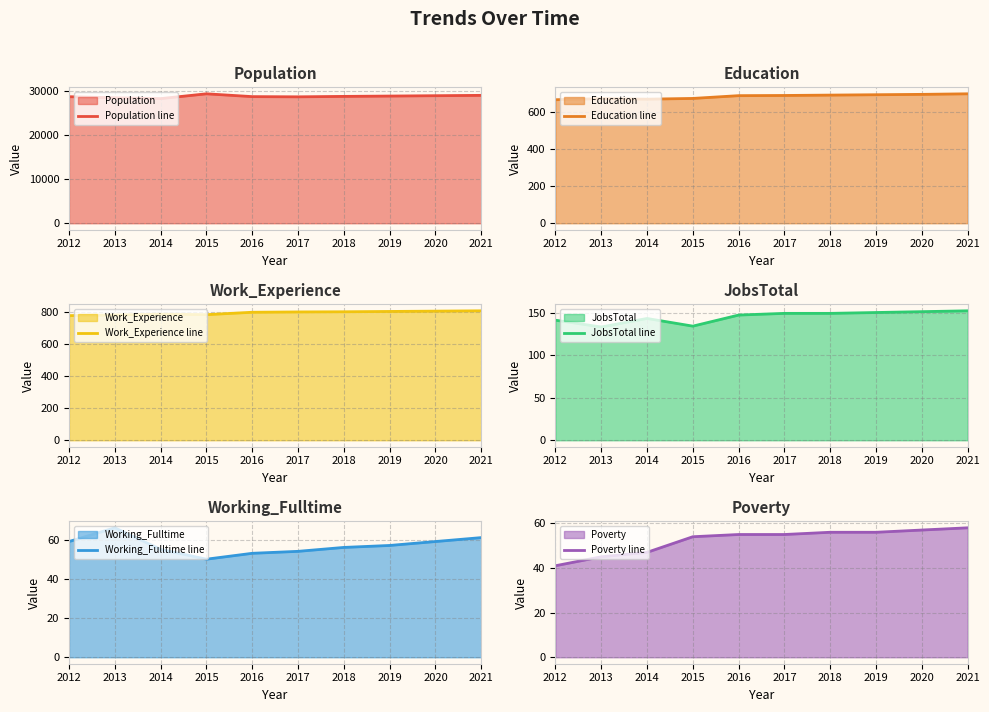

True or false: Work_Experience line has a value of 1150 at 2013.

False